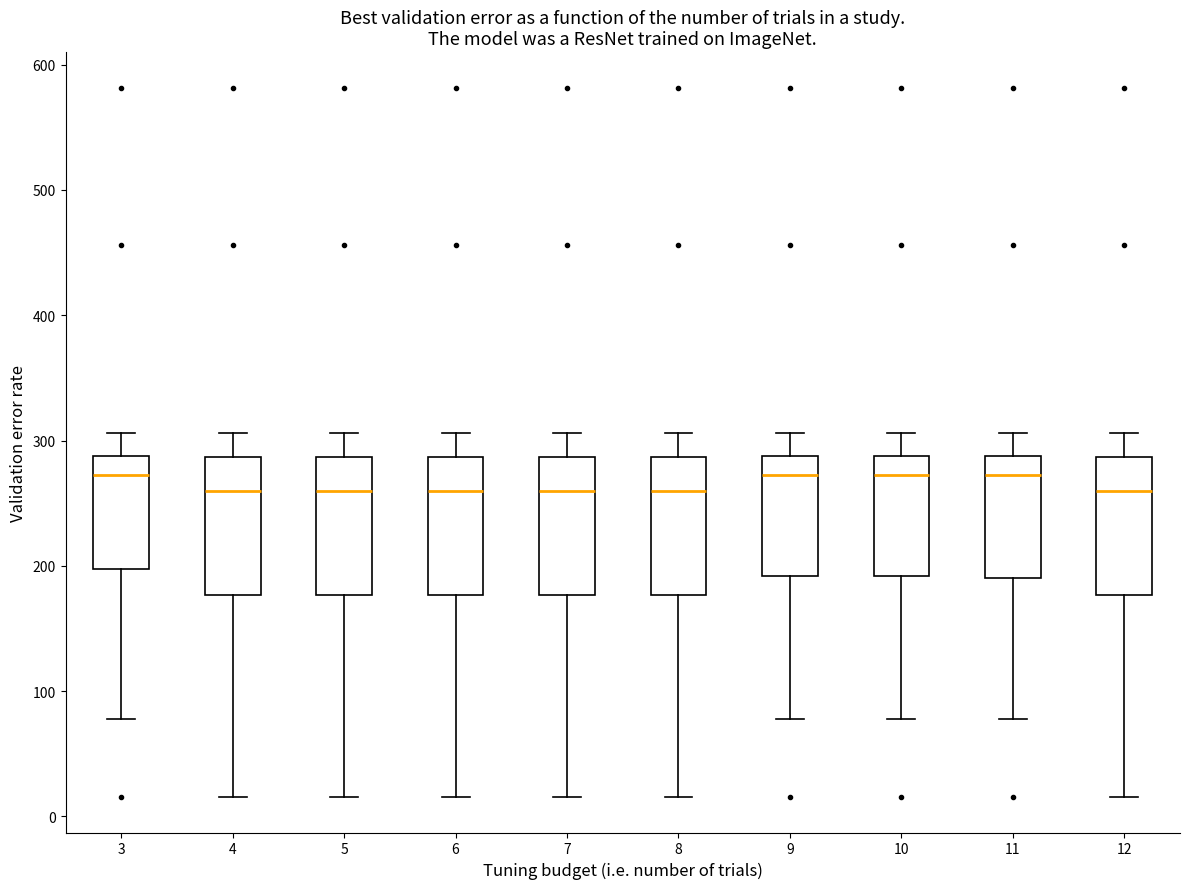

Reading left to right, transcribe this box plot: for each box, give where its median line is, the range the box spans, and where its two whiskers end, as read against the y-axis. The values are not printed on the chart, so give them approximately, as read against the axis.

3: median 270, box 200 to 290, whiskers 80 to 310
4: median 260, box 180 to 290, whiskers 20 to 310
5: median 260, box 180 to 290, whiskers 20 to 310
6: median 260, box 180 to 290, whiskers 20 to 310
7: median 260, box 180 to 290, whiskers 20 to 310
8: median 260, box 180 to 290, whiskers 20 to 310
9: median 270, box 190 to 290, whiskers 80 to 310
10: median 270, box 190 to 290, whiskers 80 to 310
11: median 270, box 190 to 290, whiskers 80 to 310
12: median 260, box 180 to 290, whiskers 20 to 310